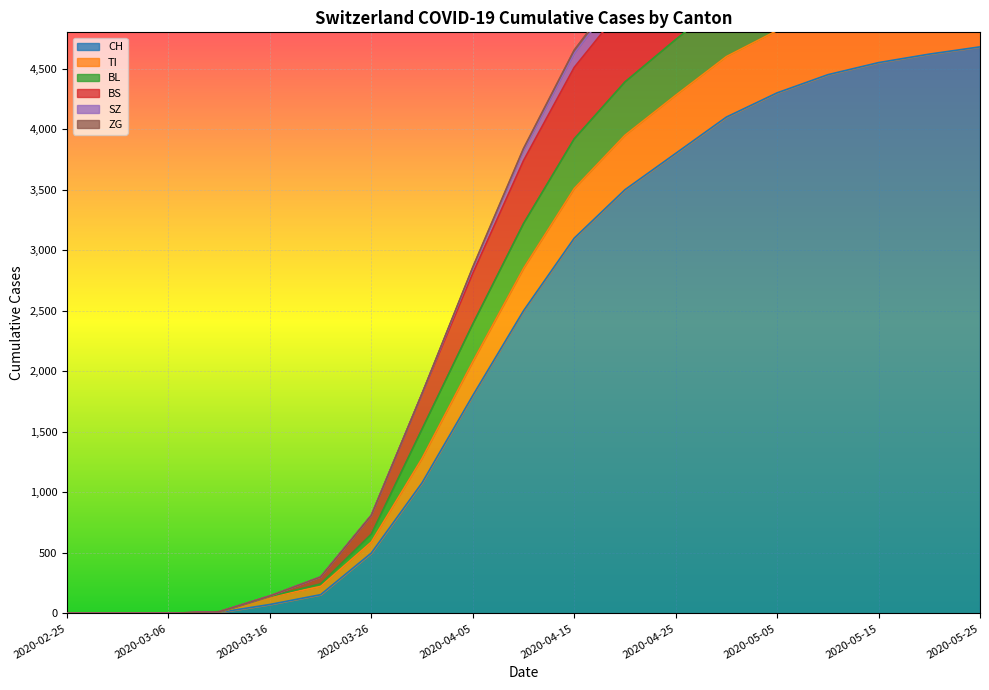

What is the difference between the highest and lowest values at 2020-04-05?

1060